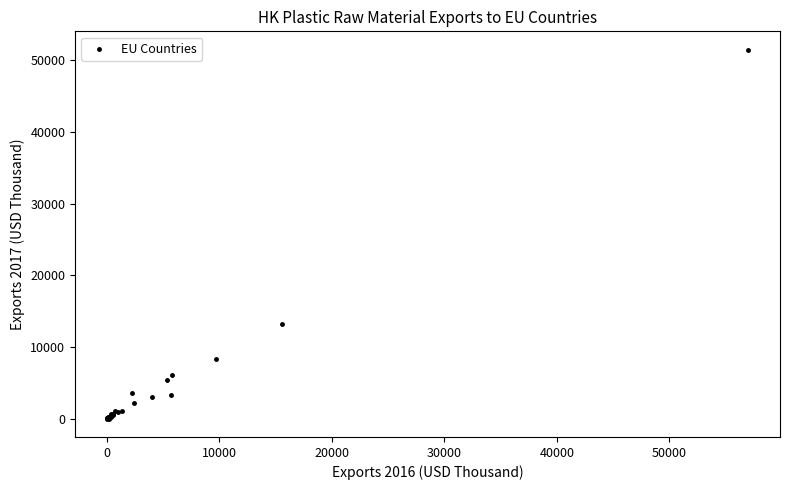

What Y value in the scatter plot is closest to 25729?

13242.8